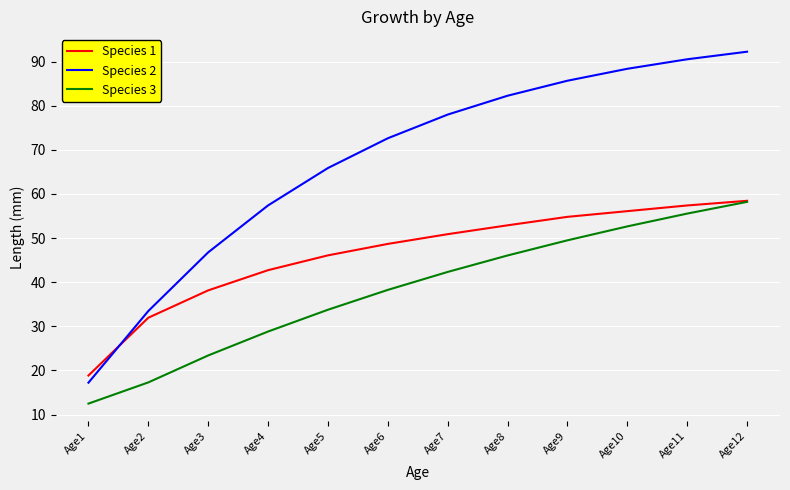

What is the difference between the highest and lowest values at Age7?

35.7